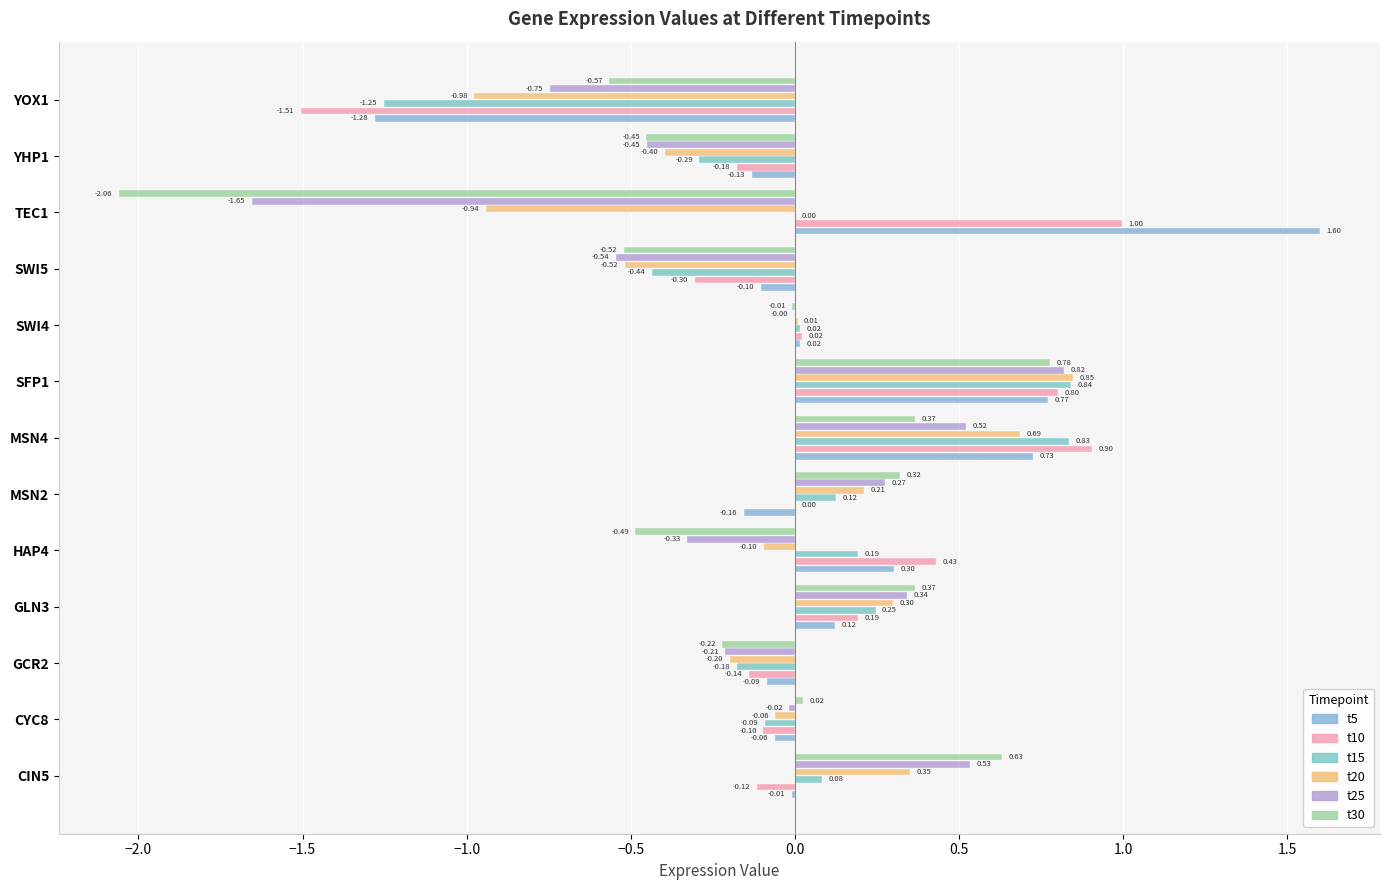

Reading left to right, extract all data points from this chart.

t5: -0.0	-0.1	-0.1	0.1	0.3	-0.2	0.7	0.8	0.0	-0.1	1.6	-0.1	-1.3
t10: -0.1	-0.1	-0.1	0.2	0.4	0.0	0.9	0.8	0.0	-0.3	1.0	-0.2	-1.5
t15: 0.1	-0.1	-0.2	0.2	0.2	0.1	0.8	0.8	0.0	-0.4	0.0	-0.3	-1.3
t20: 0.3	-0.1	-0.2	0.3	-0.1	0.2	0.7	0.8	0.0	-0.5	-0.9	-0.4	-1.0
t25: 0.5	-0.0	-0.2	0.3	-0.3	0.3	0.5	0.8	-0.0	-0.5	-1.7	-0.5	-0.7
t30: 0.6	0.0	-0.2	0.4	-0.5	0.3	0.4	0.8	-0.0	-0.5	-2.1	-0.5	-0.6